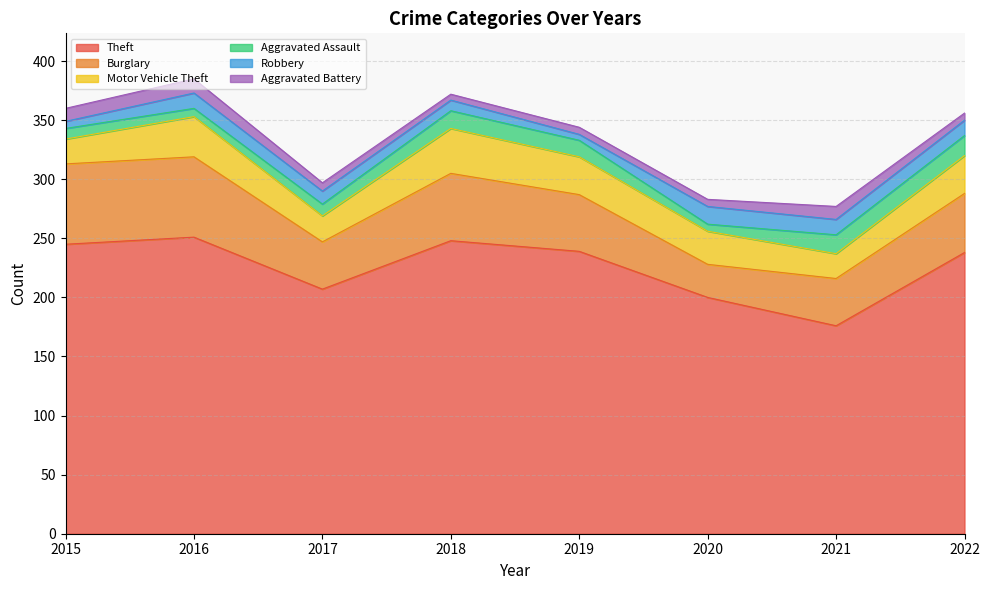

Reading left to right, transcribe all the data shown in this chart.

Theft: 245	251	207	248	239	200	176	238
Burglary: 68	68	40	57	48	28	40	50
Motor Vehicle Theft: 21	34	22	38	32	28	21	32
Aggravated Assault: 9	7	10	15	14	6	16	17
Robbery: 6	13	11	9	5	15	13	13
Aggravated Battery: 11	12	7	5	6	6	11	6